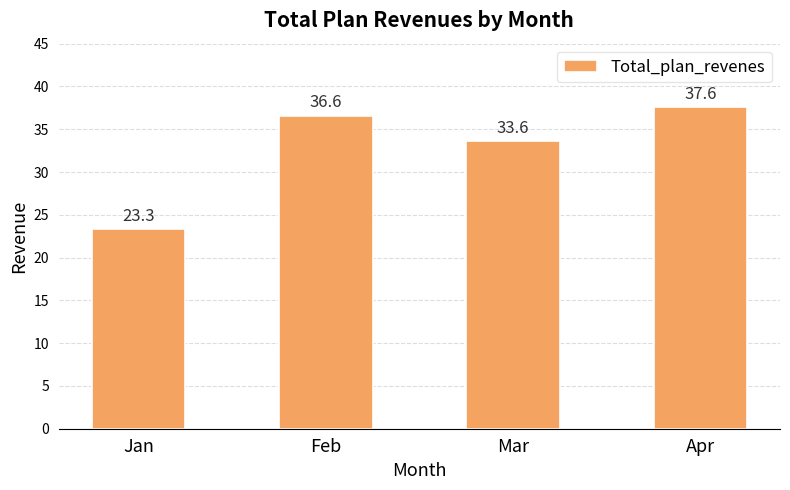

At which label is the value closest to 30?

Mar